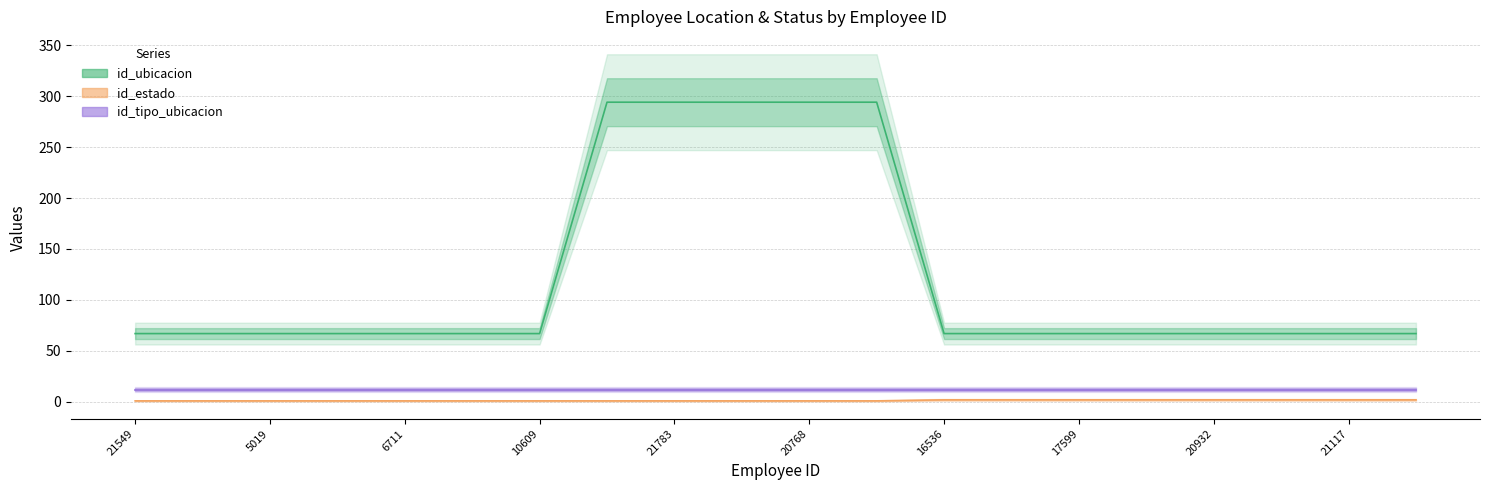

What is the approximate value of id_estado at 21119?

2